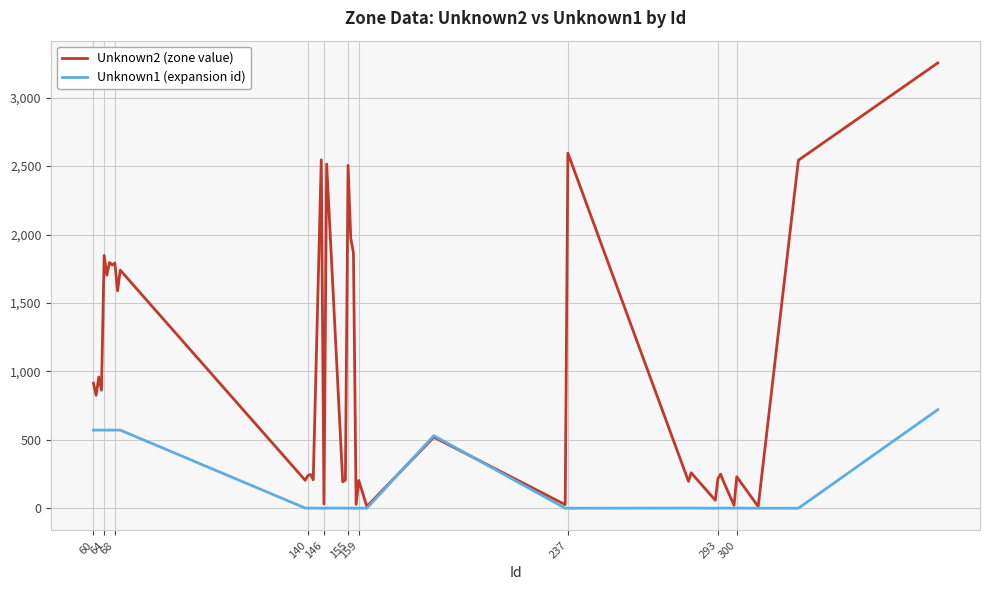

What is the greatest value displayed?

3254